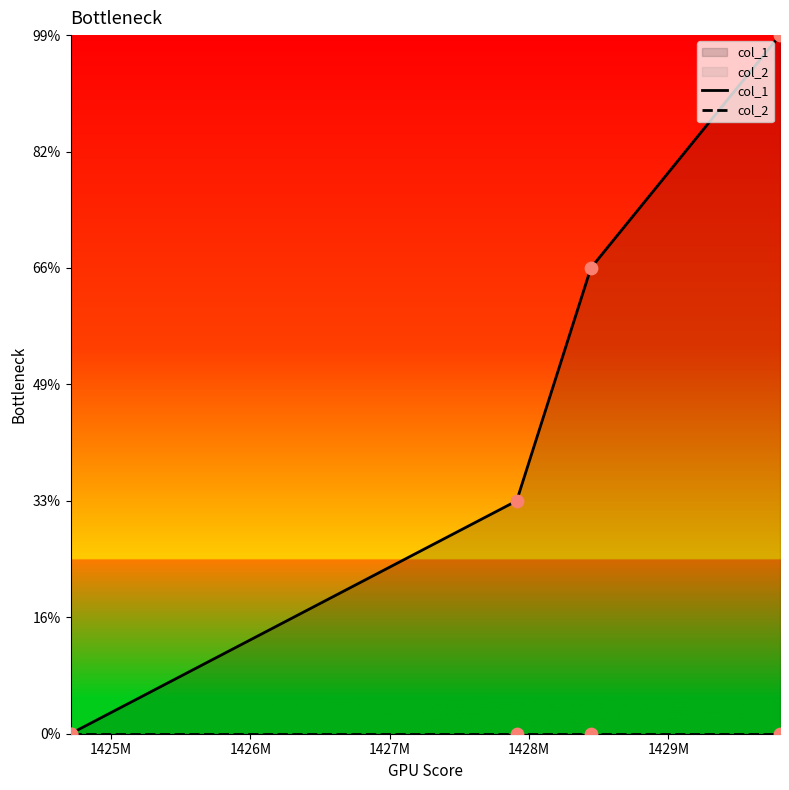

Which series reaches the minimum Y coordinate?

col_1